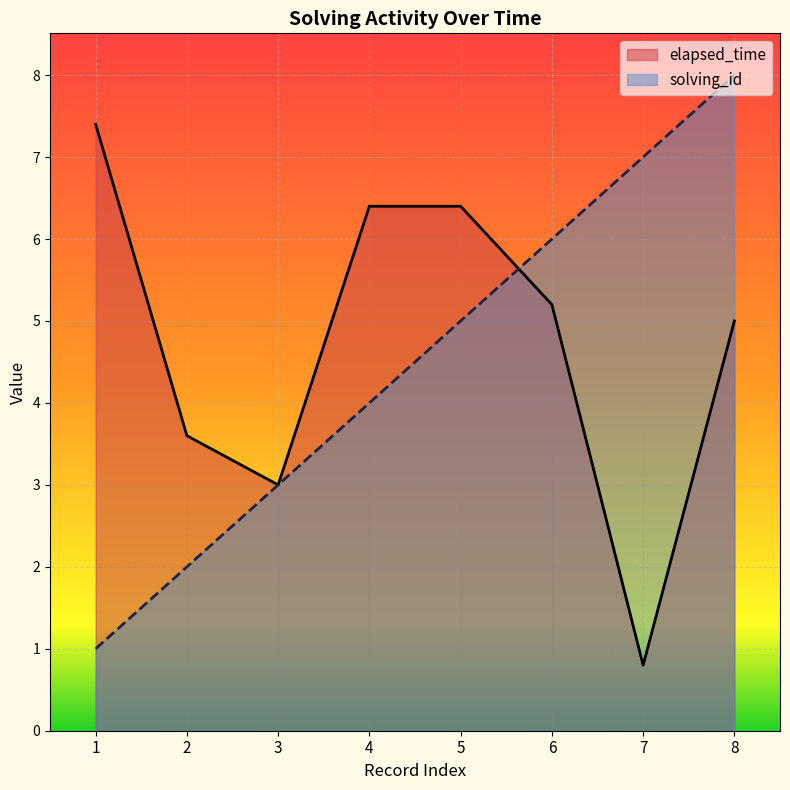

True or false: elapsed_time has a value of 8.5 at 5.

False